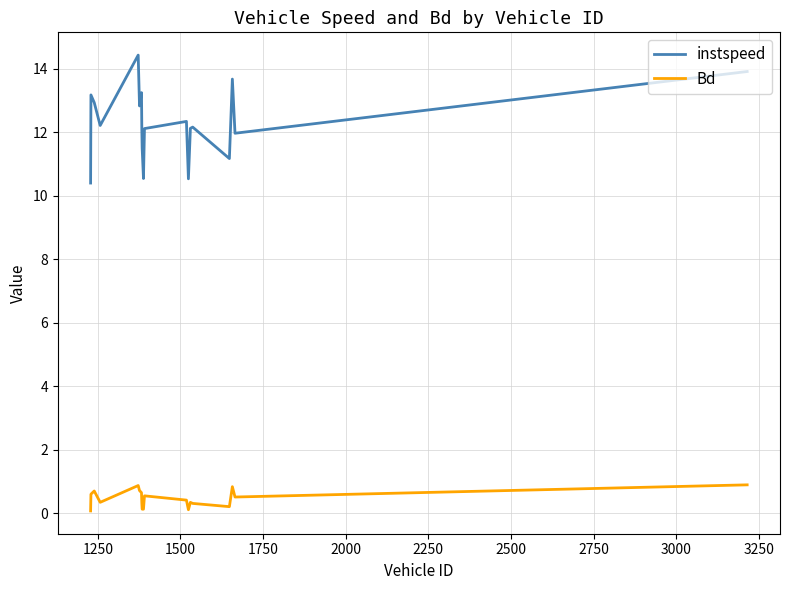

What is the highest value of the instspeed series?

14.4